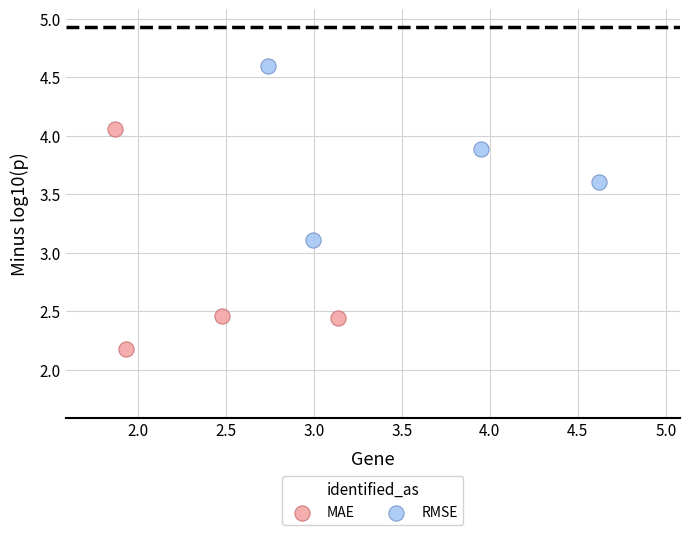

Which series contains the lowest Y value?

MAE